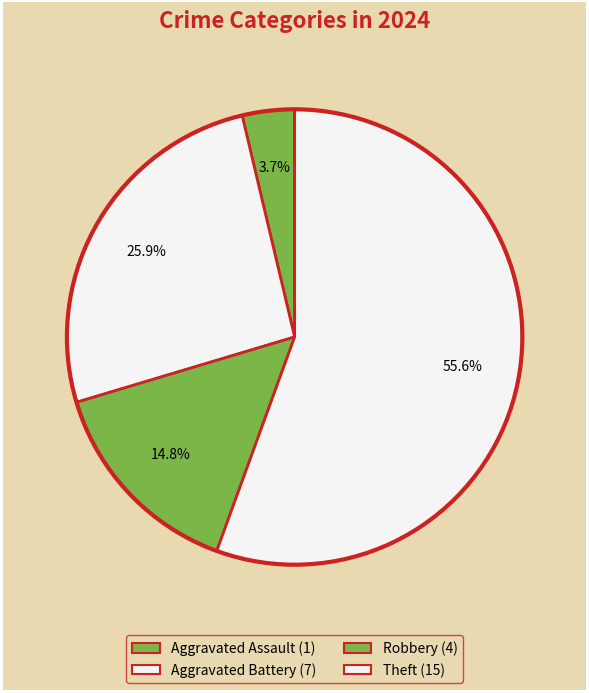

What is the smallest slice in the pie chart?

Aggravated Assault